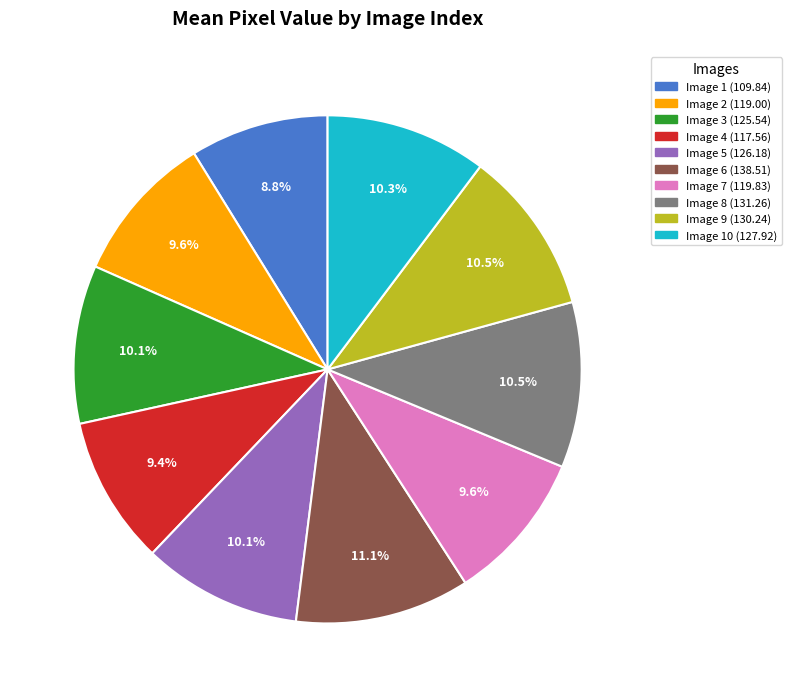

Is there any slice that represents more than half of the pie?

No